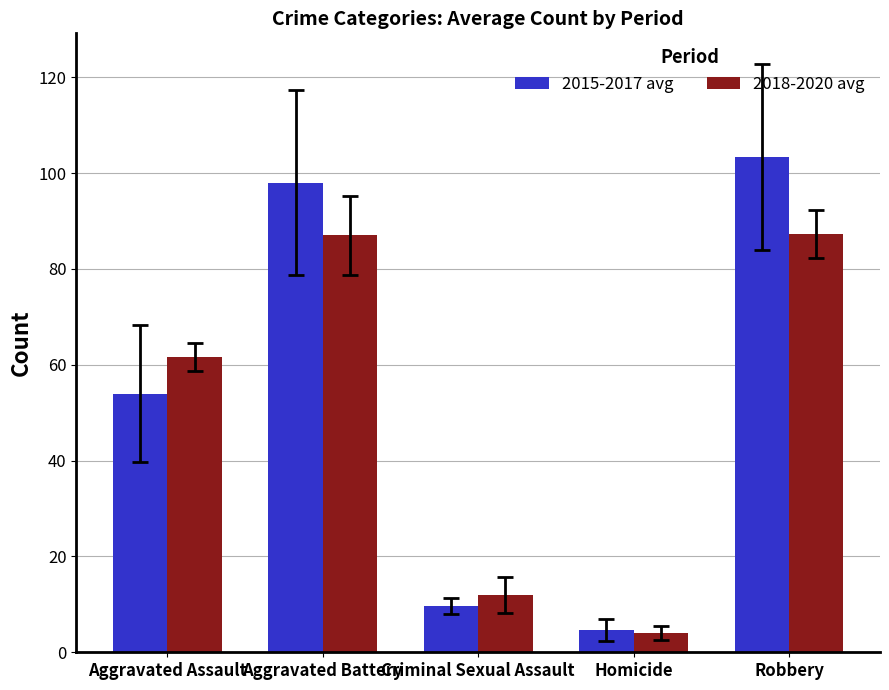

What is the value of the 2015-2017 avg bar at the 1st from the left?

54.0